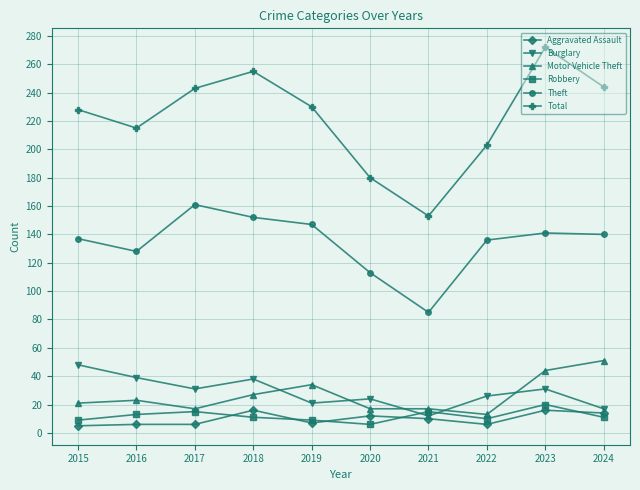

How many values in the Burglary series are below 31?

5